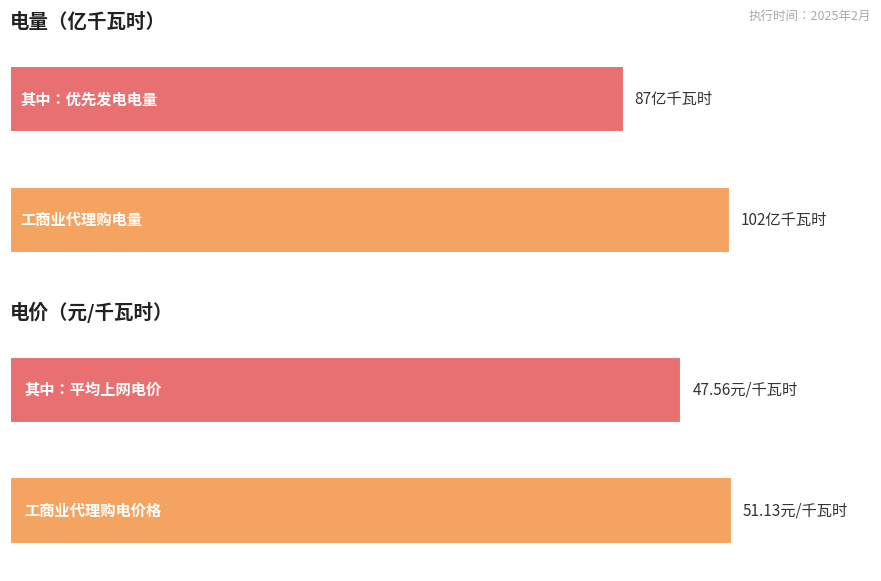

At which label is 电量（亿千瓦时） closest to 58?

其中：1.优先发电电量